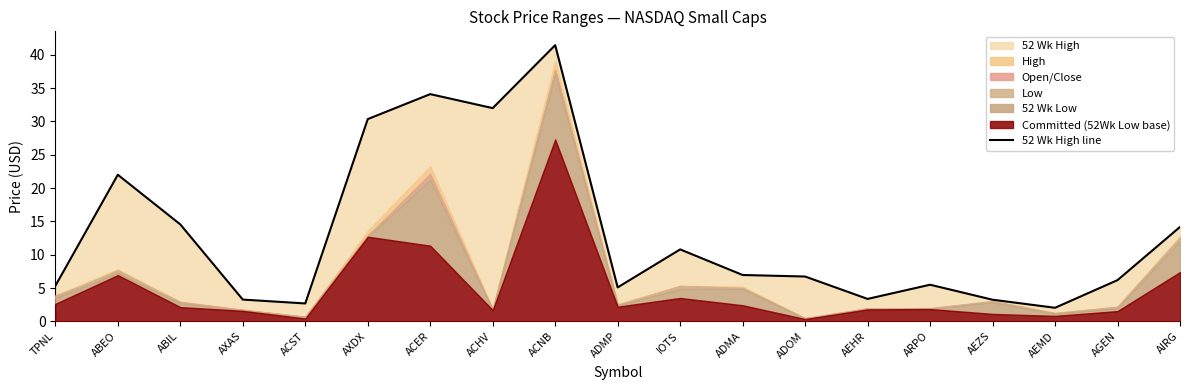

How many values exceed 6?

11